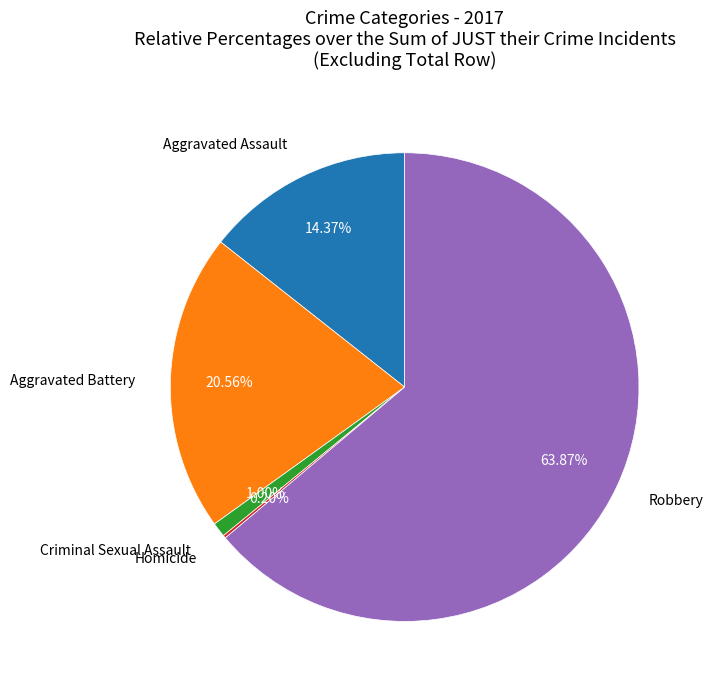

Does any single category account for the majority?

Yes